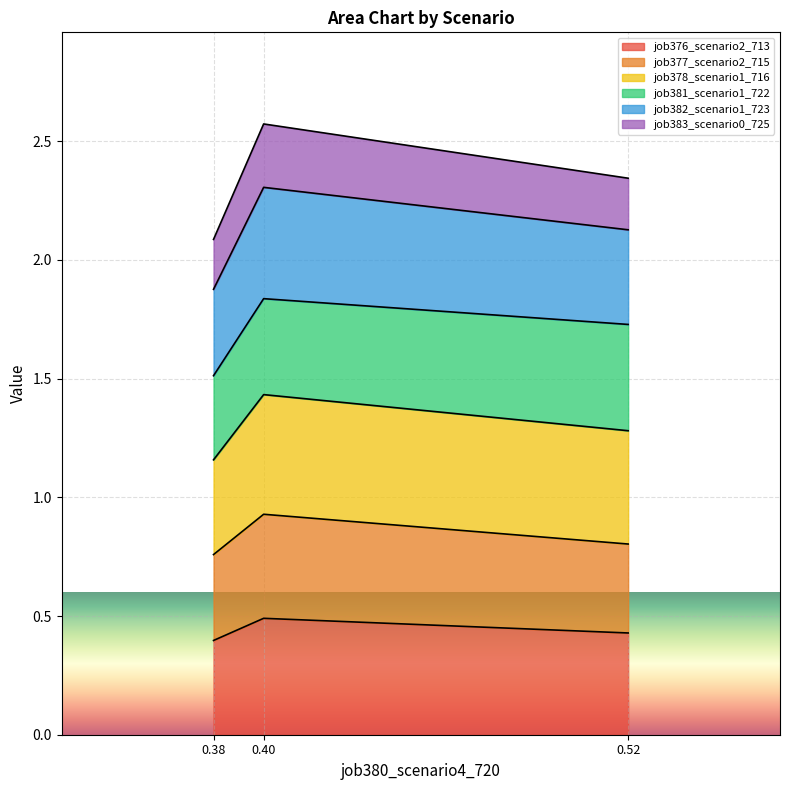

Which series has the largest total across all categories?

job378_scenario1_716